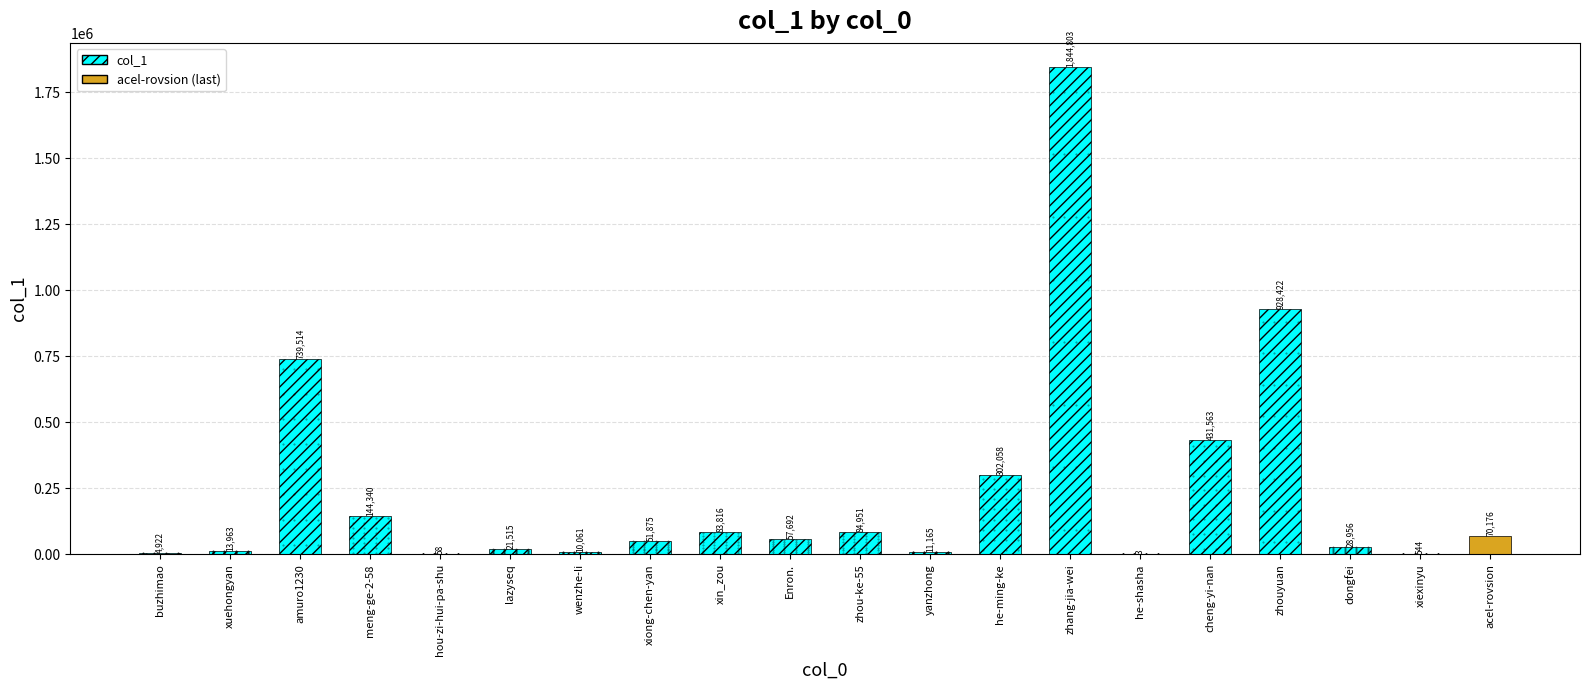

What is the change in value from zhou-ke-55 to yanzhong?

-73786